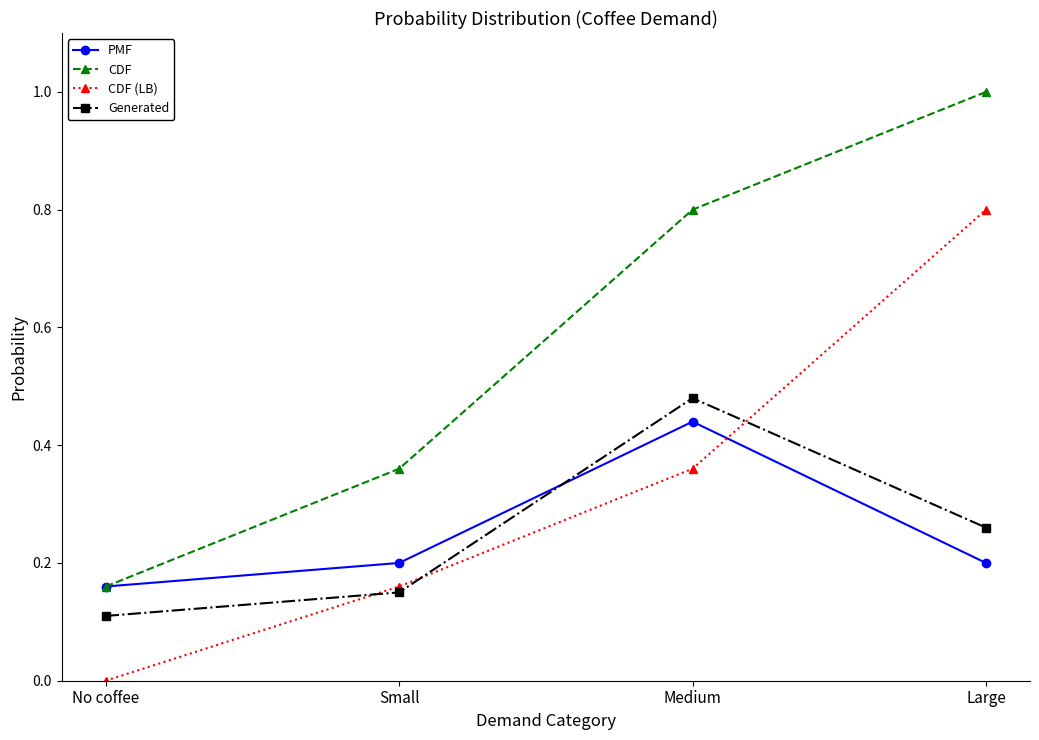

Between No coffee and Large, which series saw the biggest shift?

CDF